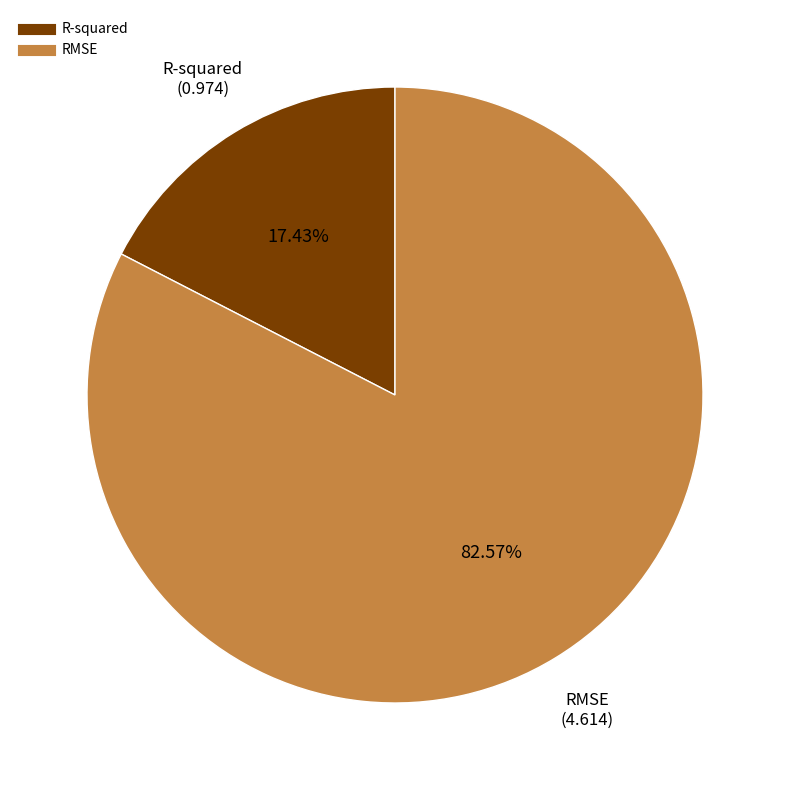

To the nearest percent, what is the combined percentage of RMSE and R-squared?

100%